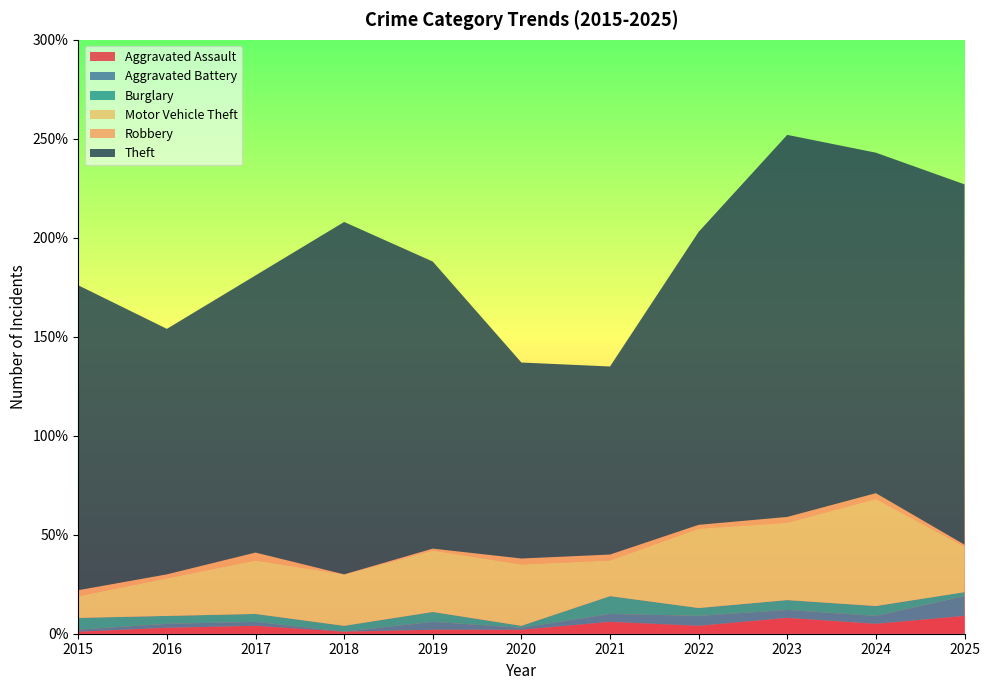

Reading right to left, what are all the values shown in this chart?

Aggravated Assault: 9	5	8	4	6	2	2	1	4	3	1
Aggravated Battery: 10	4	4	5	4	1	4	0	2	2	1
Burglary: 2	5	5	4	9	1	5	3	4	4	6
Motor Vehicle Theft: 23	54	39	40	18	31	31	26	27	19	11
Robbery: 1	3	3	2	3	3	1	0	4	2	3
Theft: 182	172	193	148	95	99	145	178	140	124	154